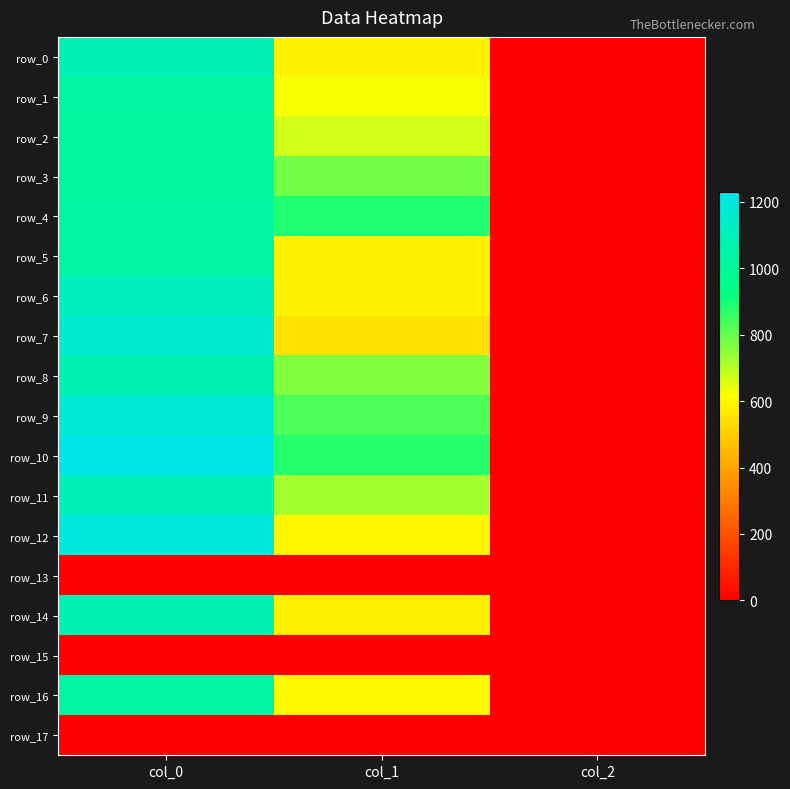

Between col_0 and col_2, which series saw the biggest shift?

row_10